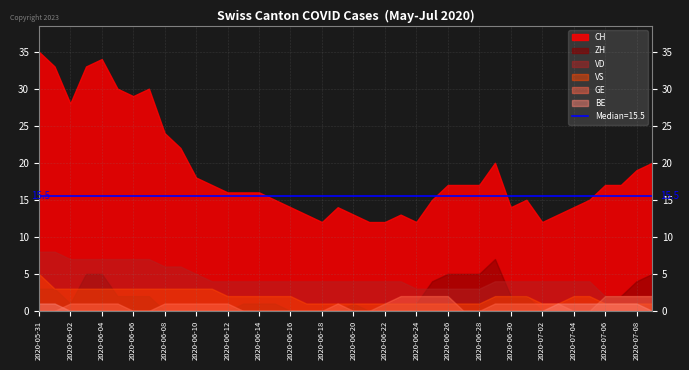

What are all the series names shown in the legend?

CH, ZH, VD, VS, GE, BE